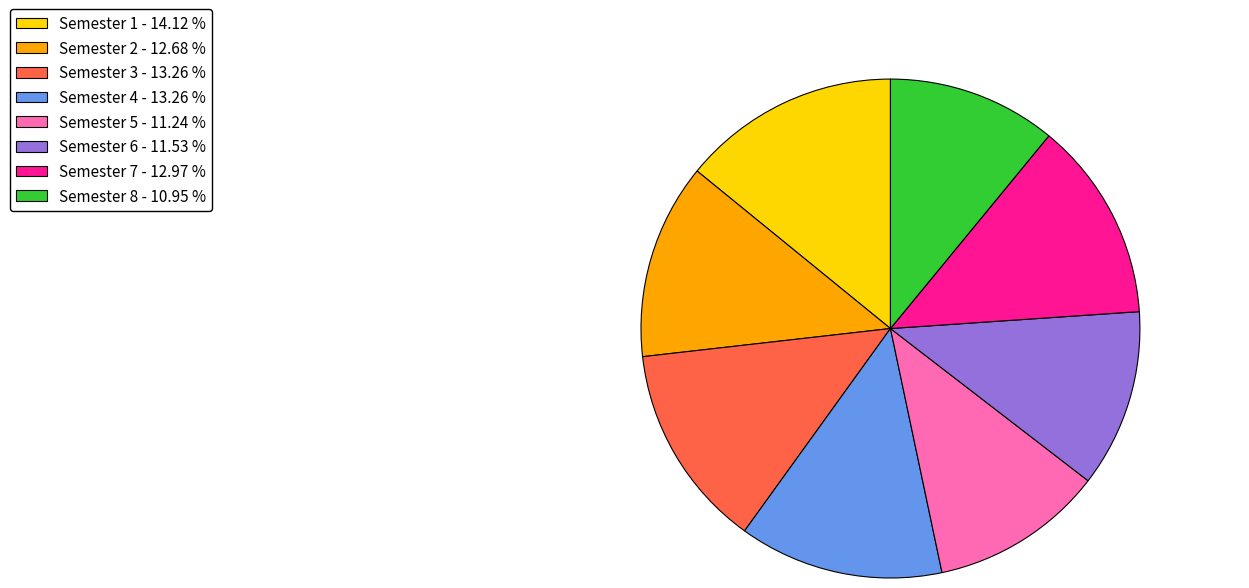

Is the sum of Semester 5 and Semester 8 greater than half?

No